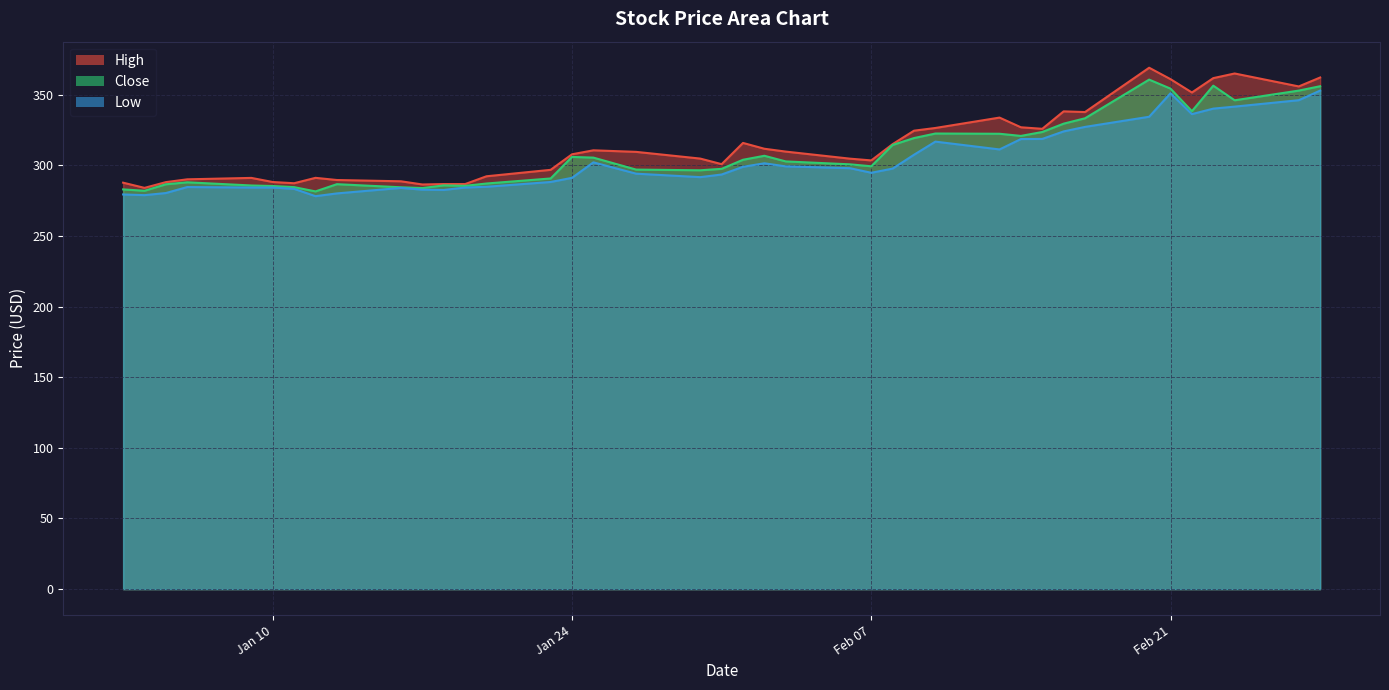

Which series has the widest spread of values?

High